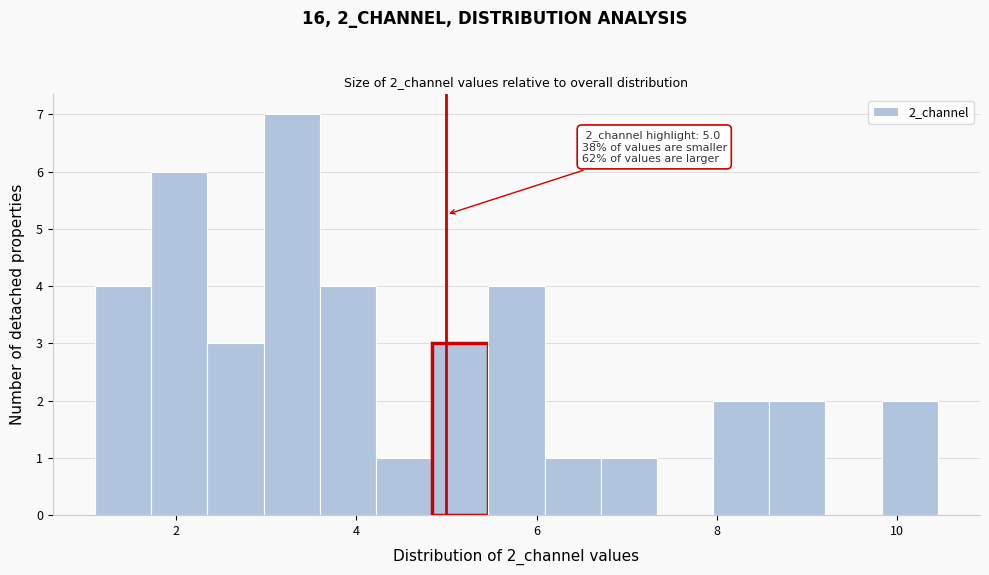

Read against the x-axis, roughly where is the centre of the tallest bar?

3.2